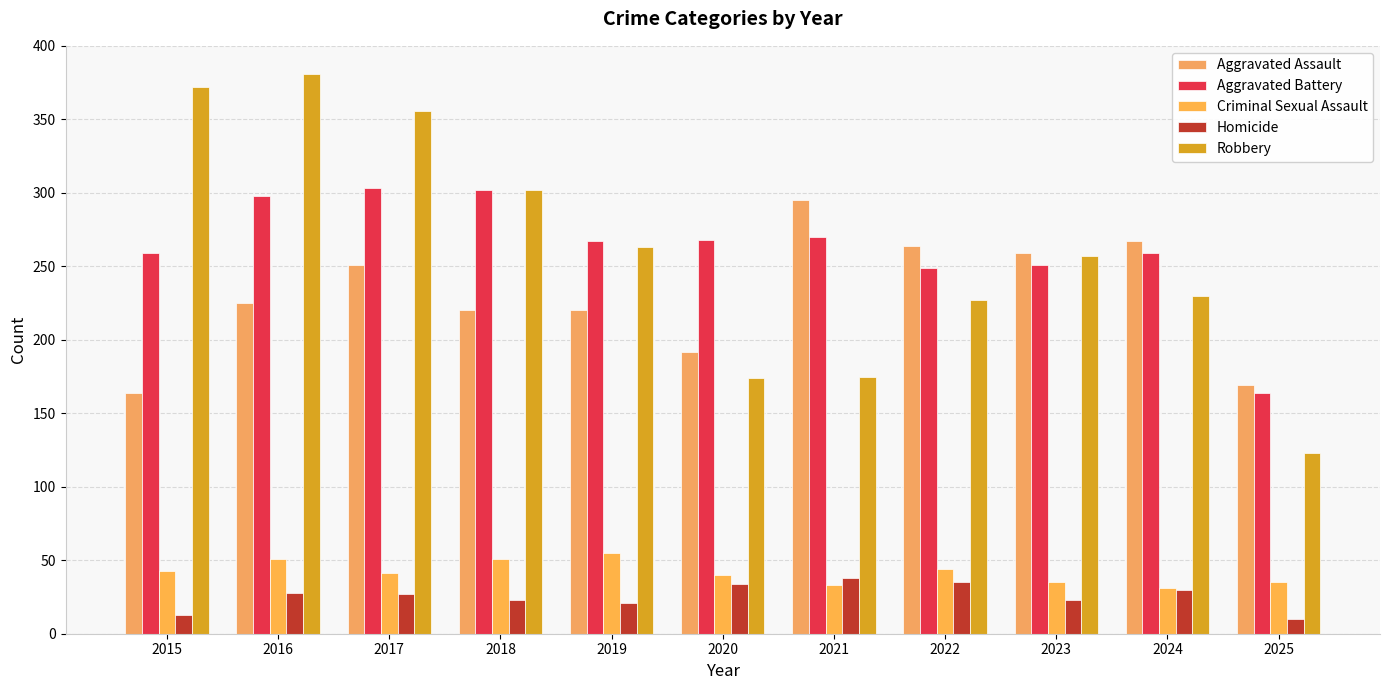

How many bars are there in each group?

5